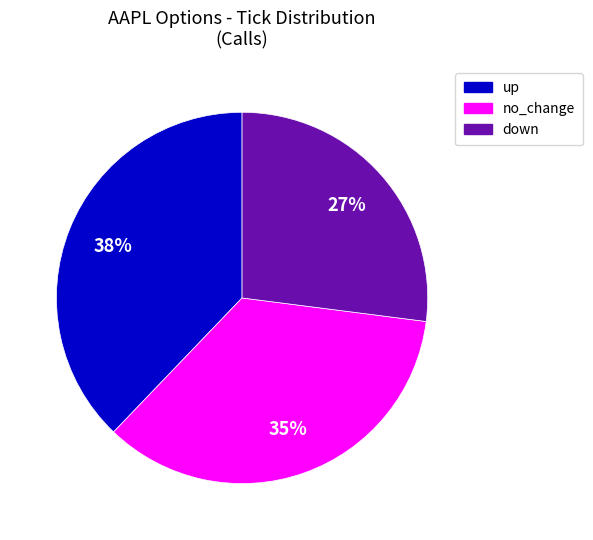

What percentage is the down slice, to the nearest percent?

27%